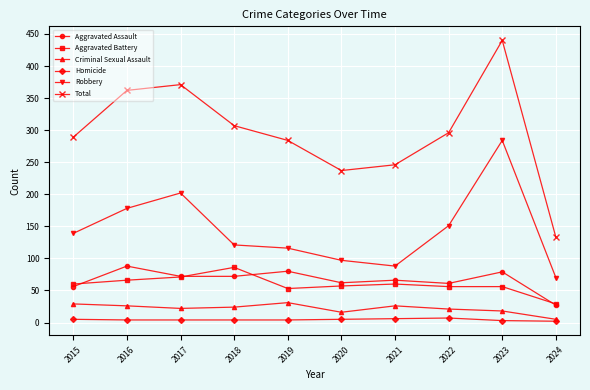

What is the sum of all Criminal Sexual Assault values?

218